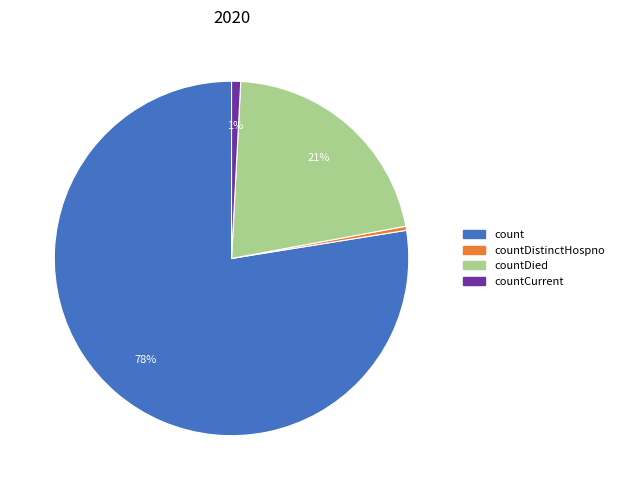

Is there a majority slice in this chart?

Yes